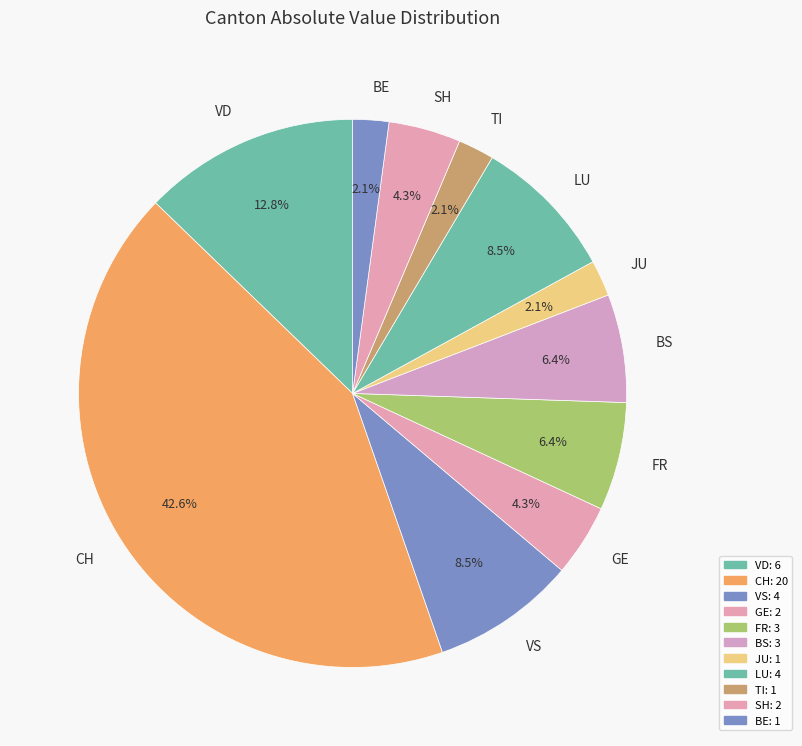

How many slices are in this pie chart?

11